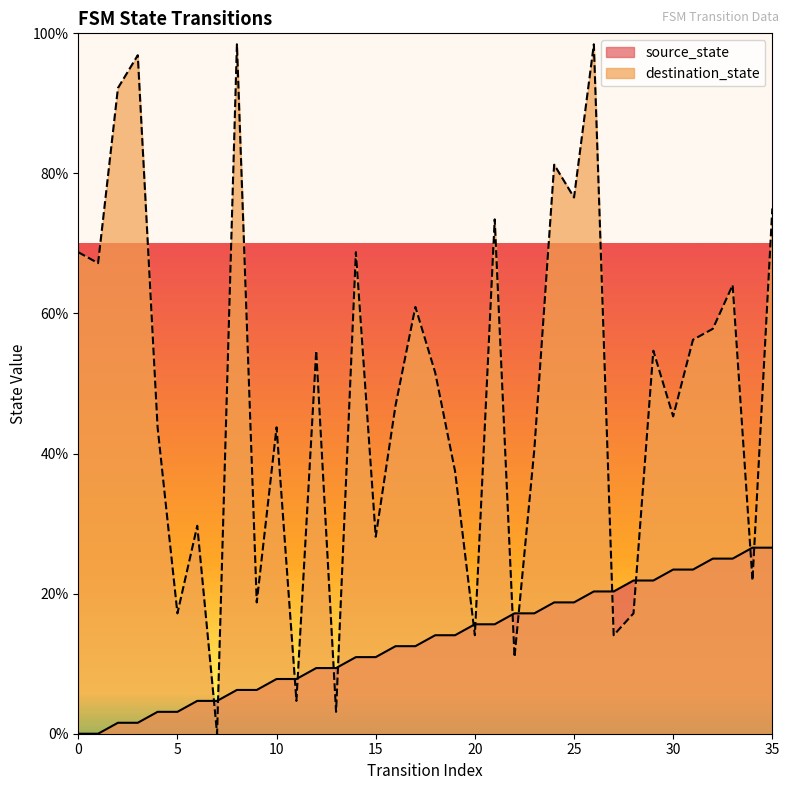

Which series has the largest range (max minus min)?

destination_state